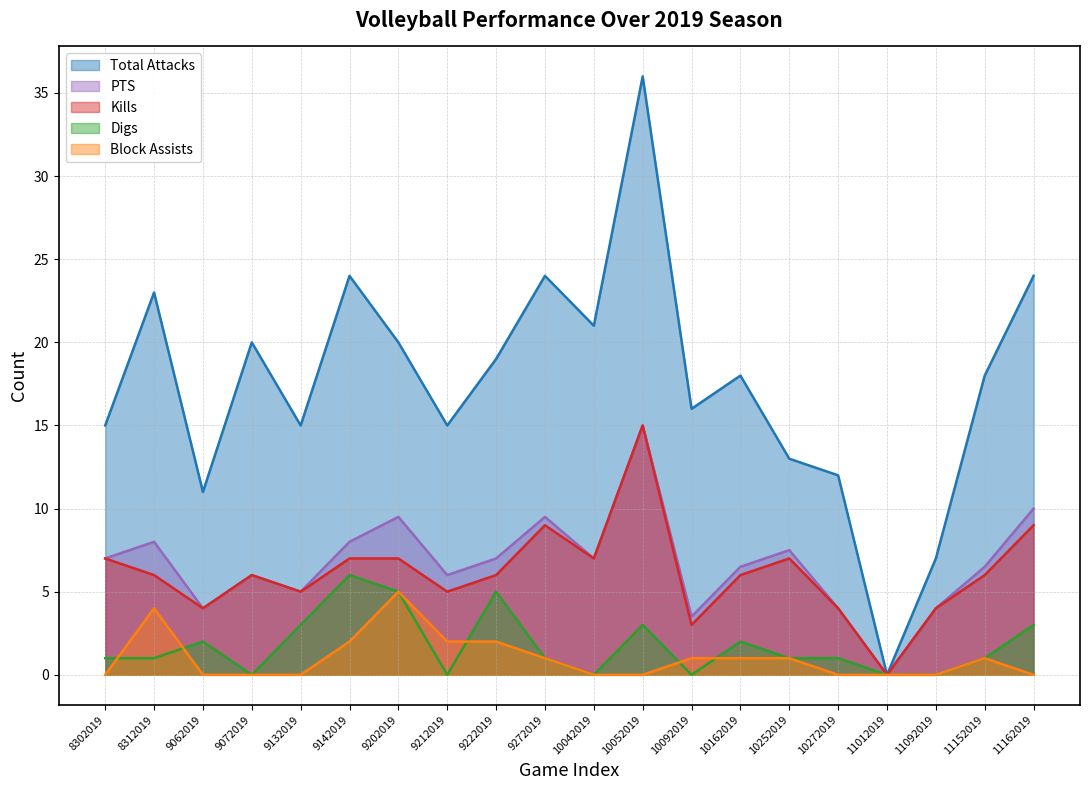

List the series in order of their peak value, lowest first.

Block Assists, Digs, Kills, PTS, Total Attacks